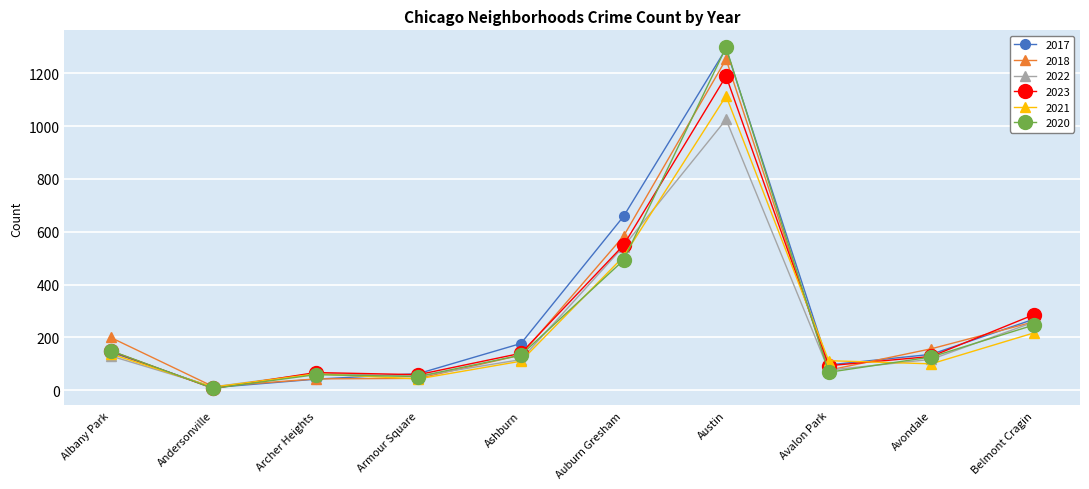

The 2020 series shows 59 at Archer Heights. True or false?

True